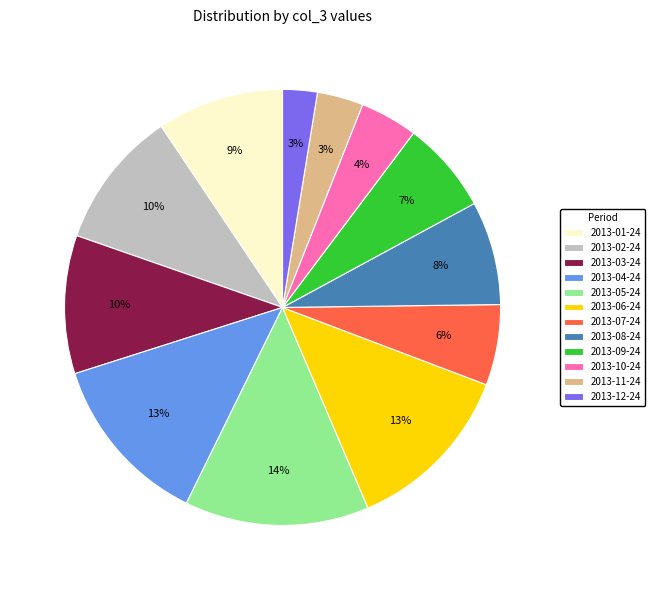

Which slice is the largest?

2013-05-24